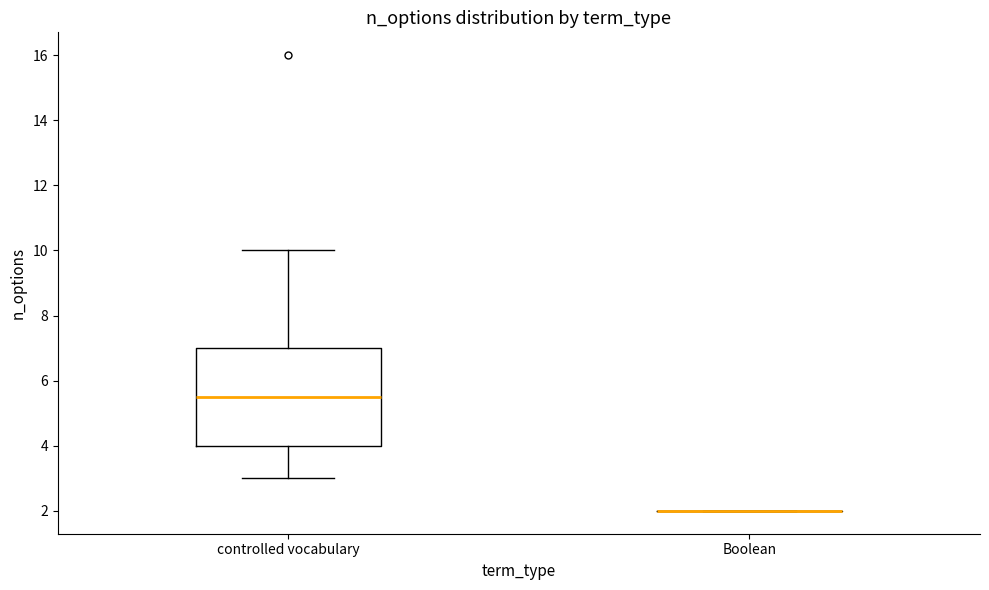

Where is the upper edge of the box for controlled vocabulary on the y-axis? The values are not printed on the chart, so give them approximately, as read against the axis.

7.0